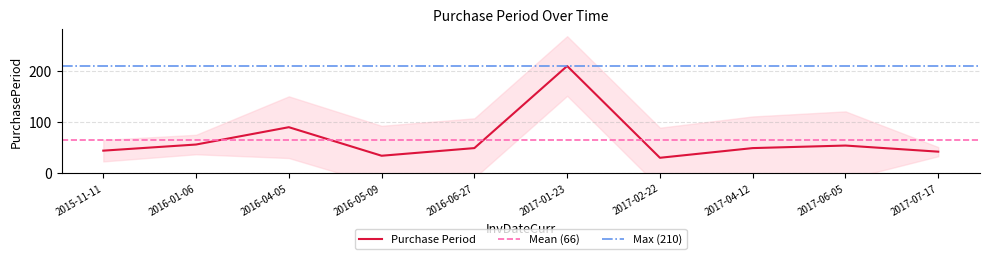

The chart shows a value of 27 at 2017-07-17. True or false?

False